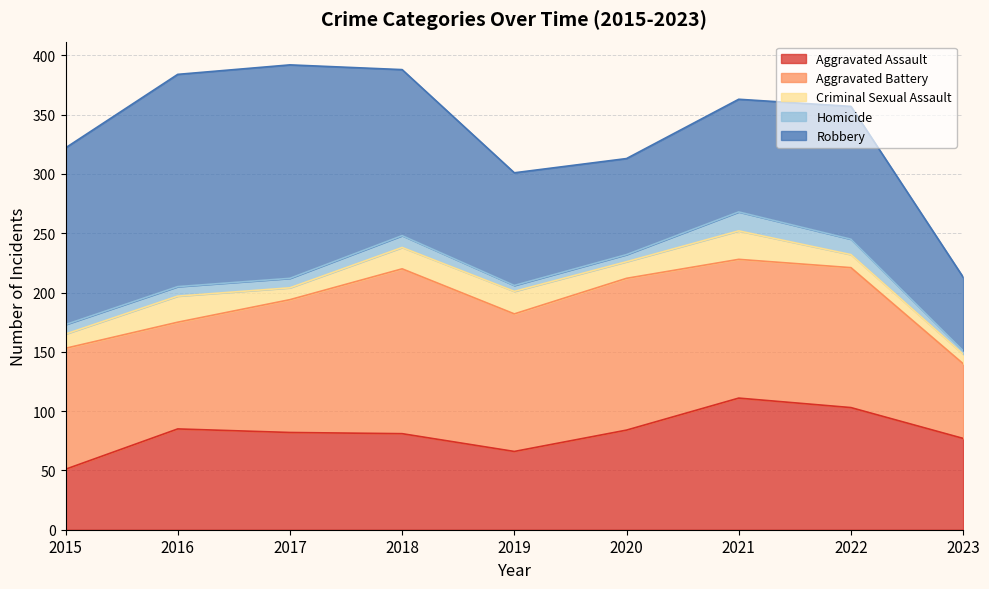

How many interior local peaks does the Aggravated Assault series have?

2